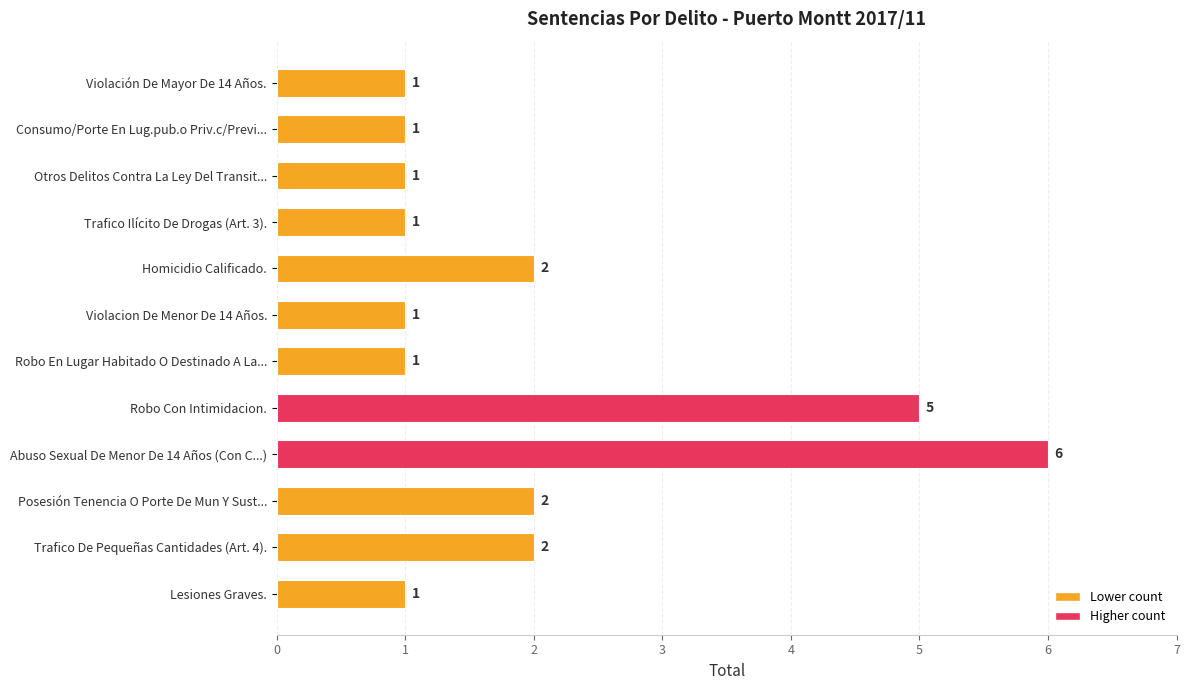

Count the values in the range 1 to 2.

10